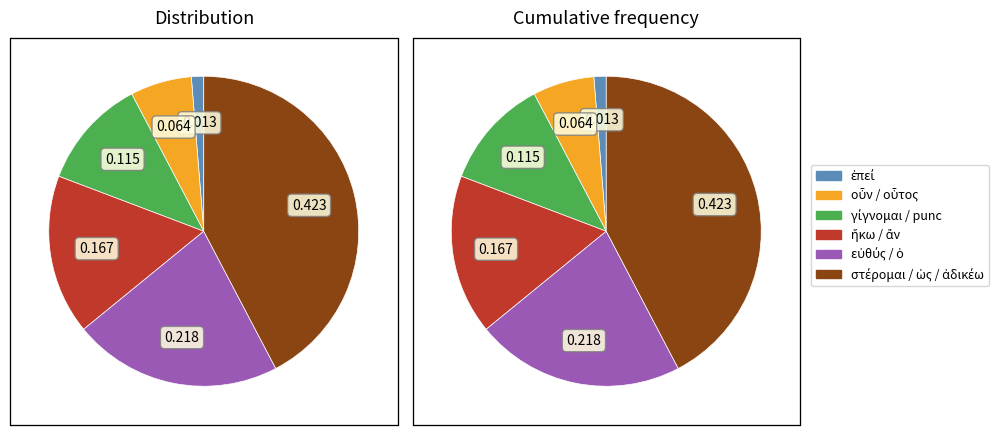

Which category has the biggest portion of the pie?

ἀδικέω